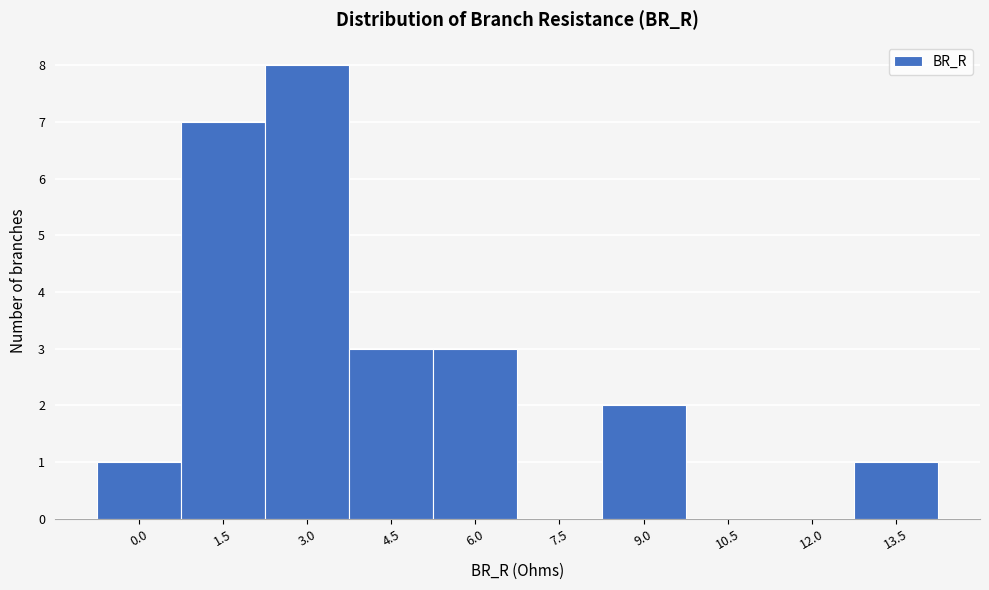

Reading left to right, what are all the values shown in this chart?

0.0=1	1.5=7	3.0=8	4.5=3	6.0=3	7.5=0	9.0=2	10.5=0	12.0=0	13.5=1